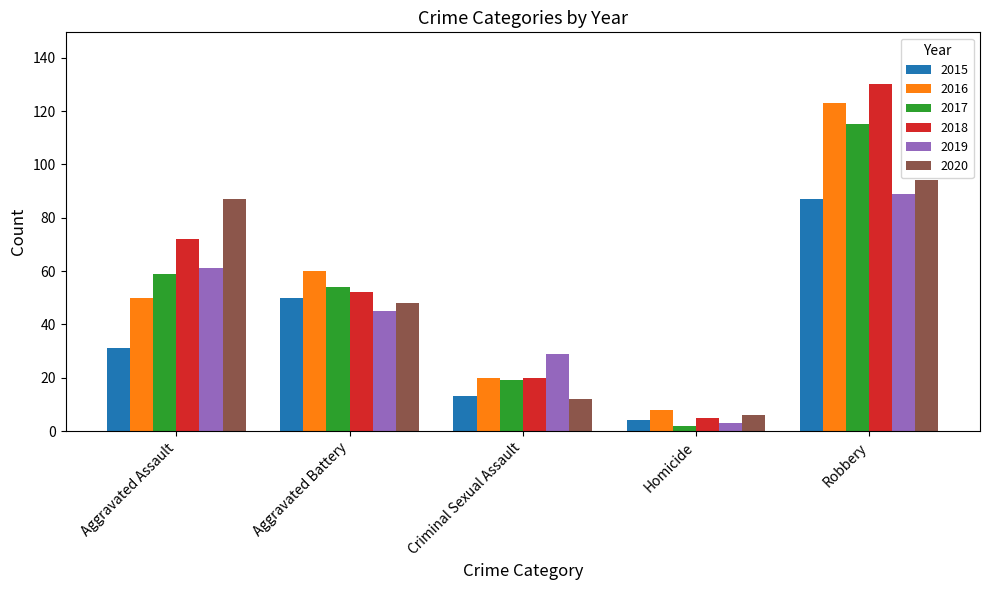

At which category does the chart reach its peak across all series?

Robbery